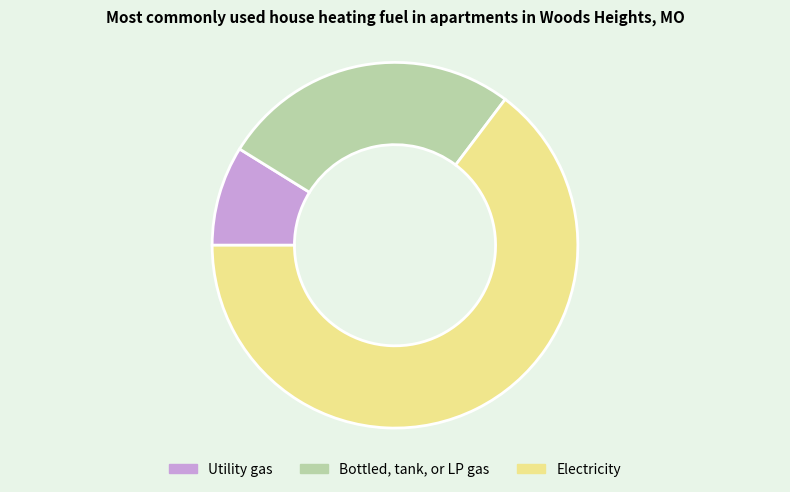

Is there a majority slice in this chart?

Yes